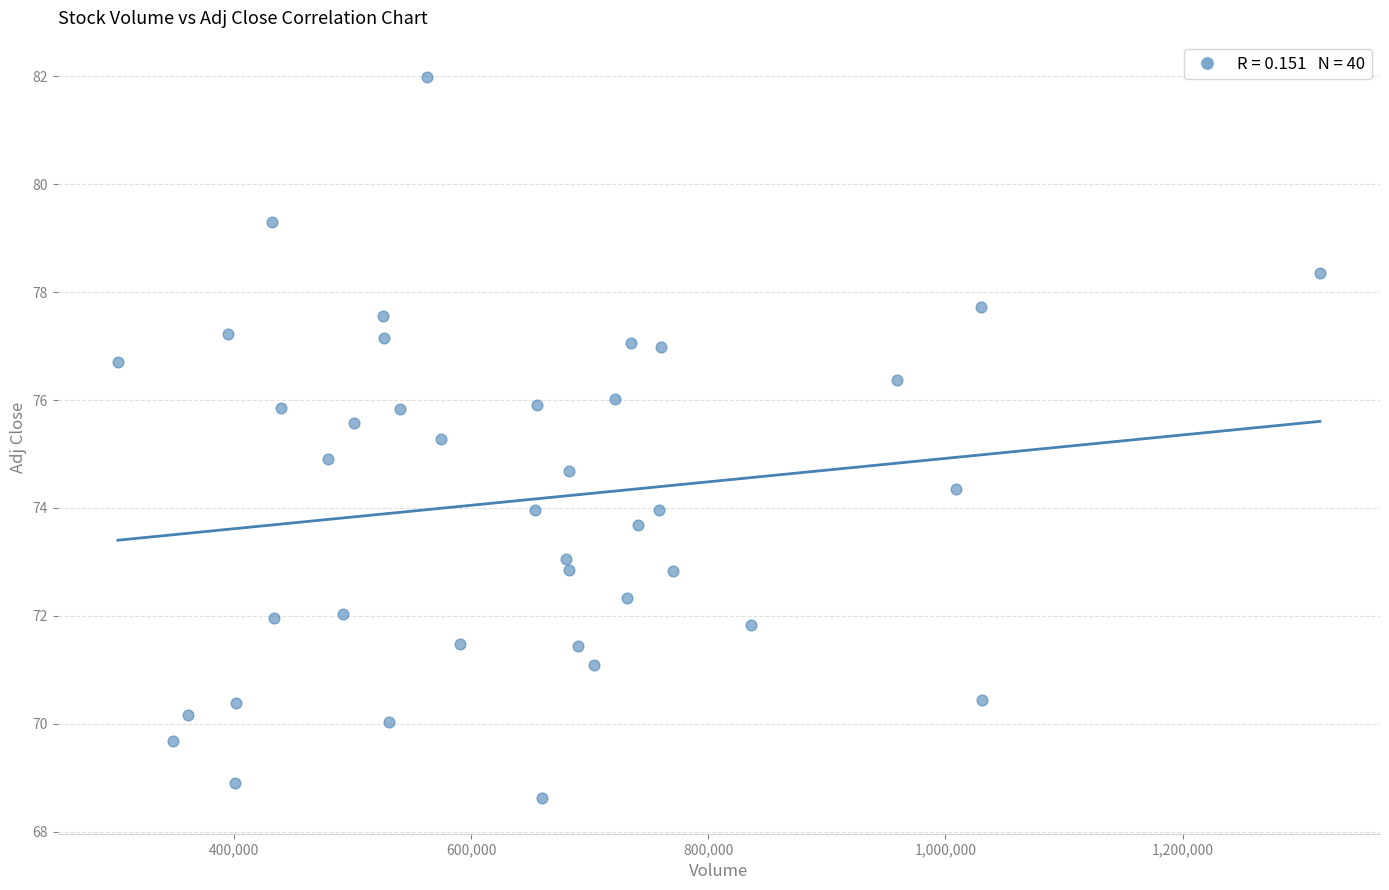

What is the range of Y values (max minus min)?

13.4